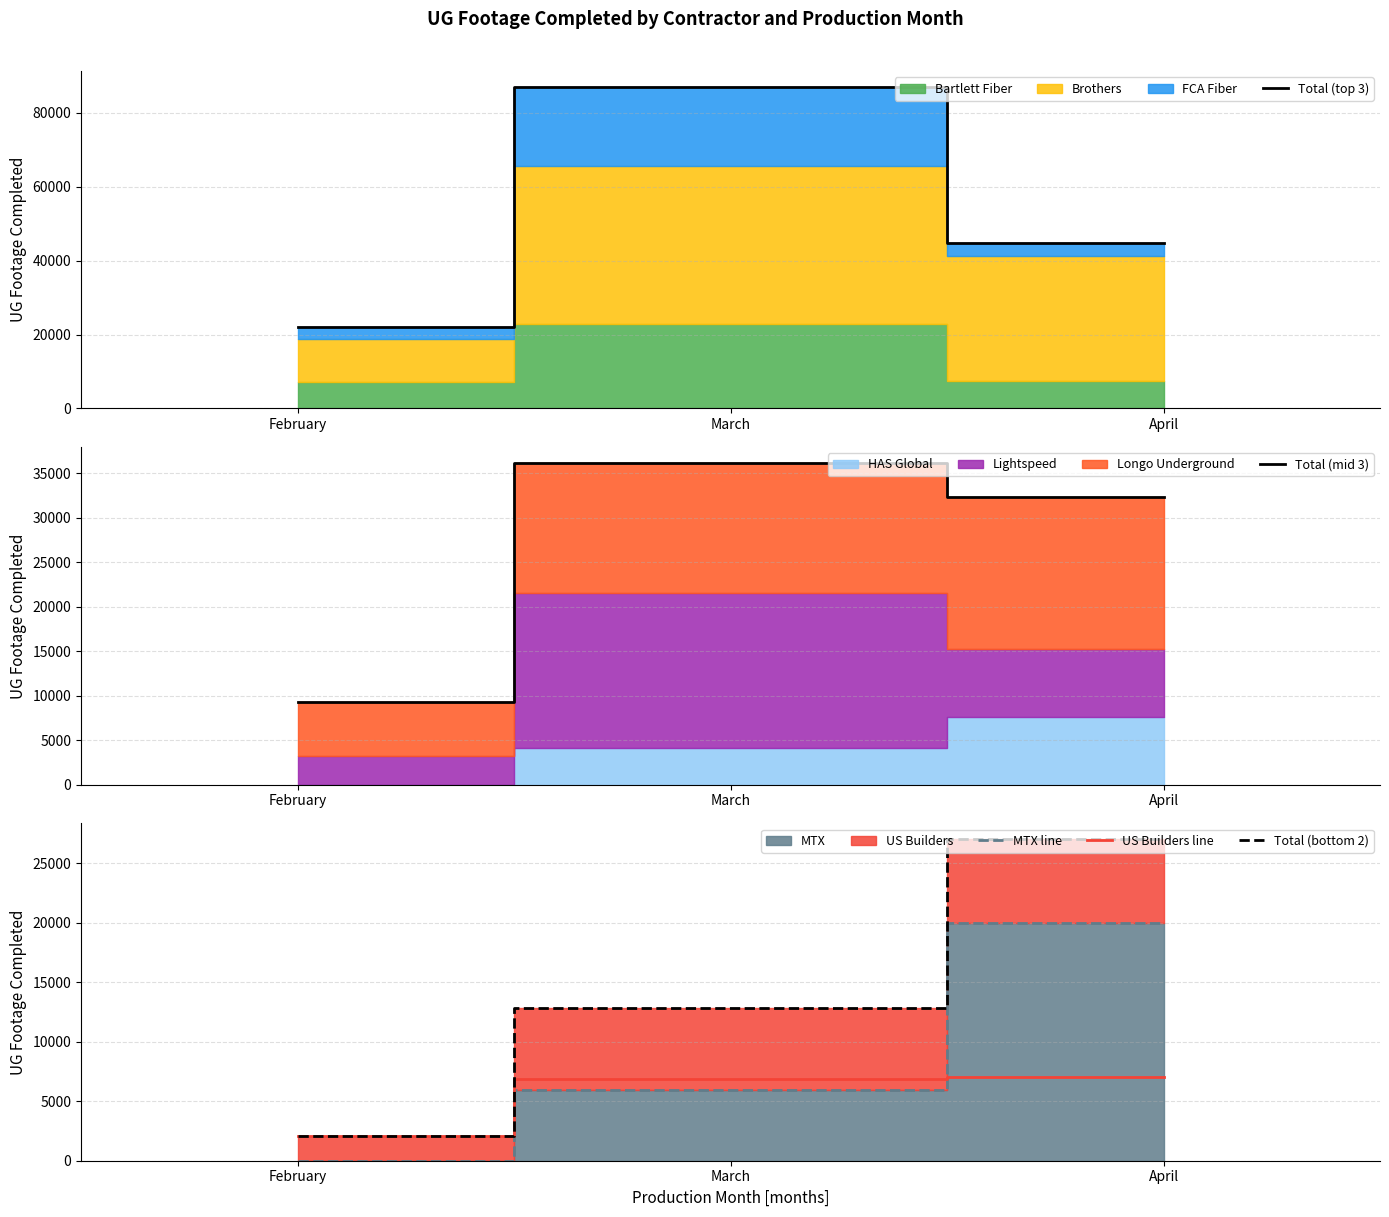

Which series has the widest spread of values?

Total (top 3)